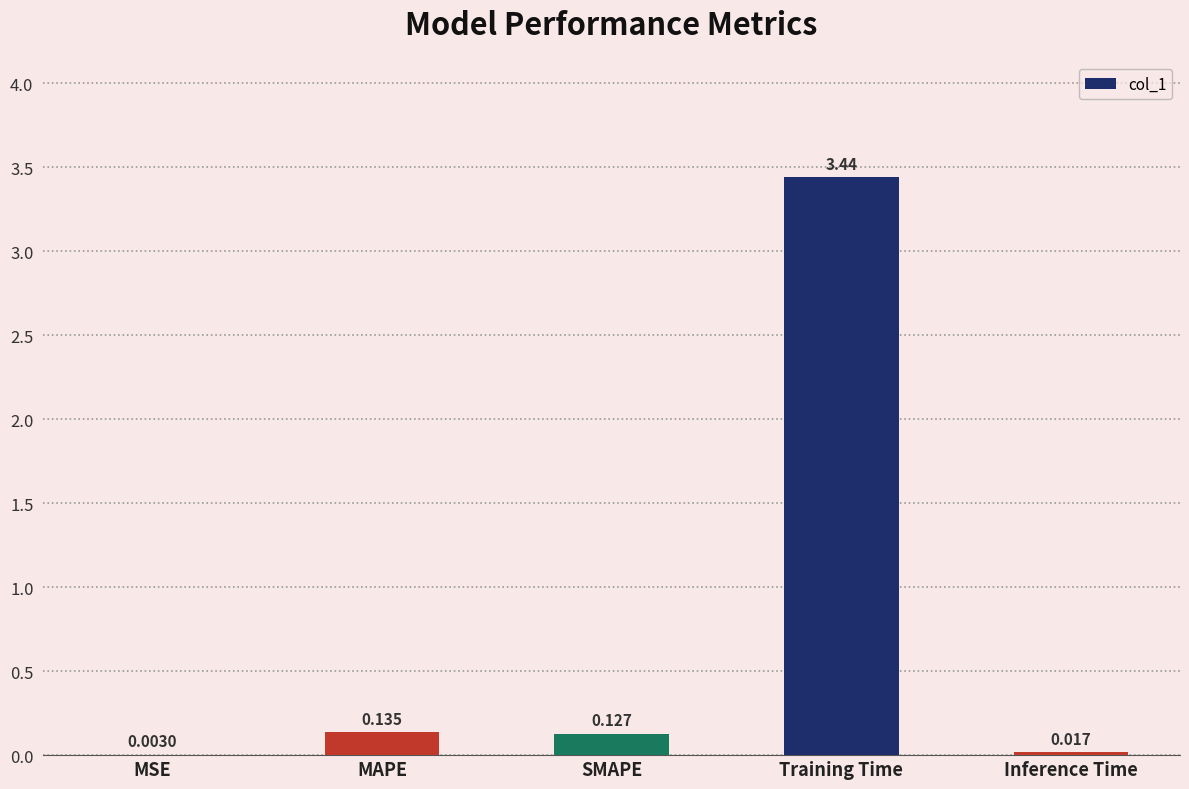

At which label is the value closest to 1?

MAPE